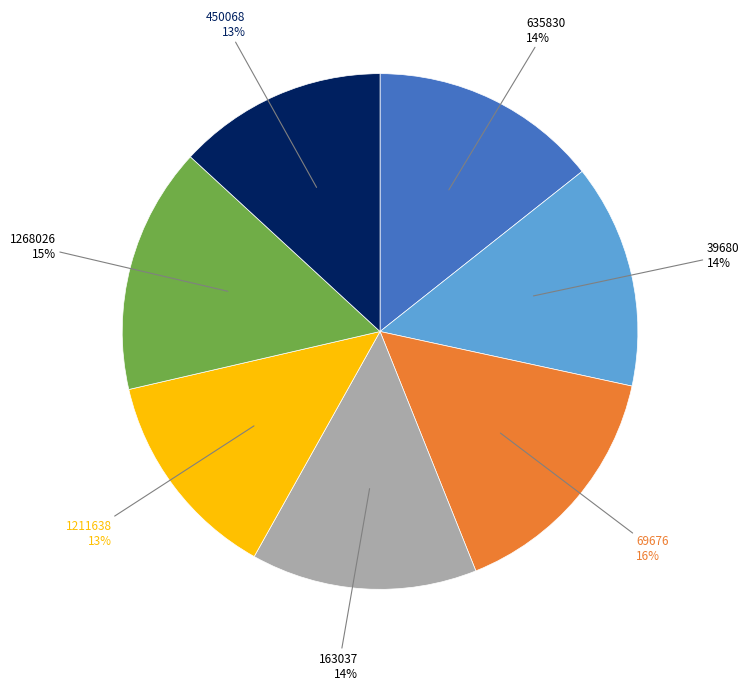

Is 1211638 the majority of the pie?

No